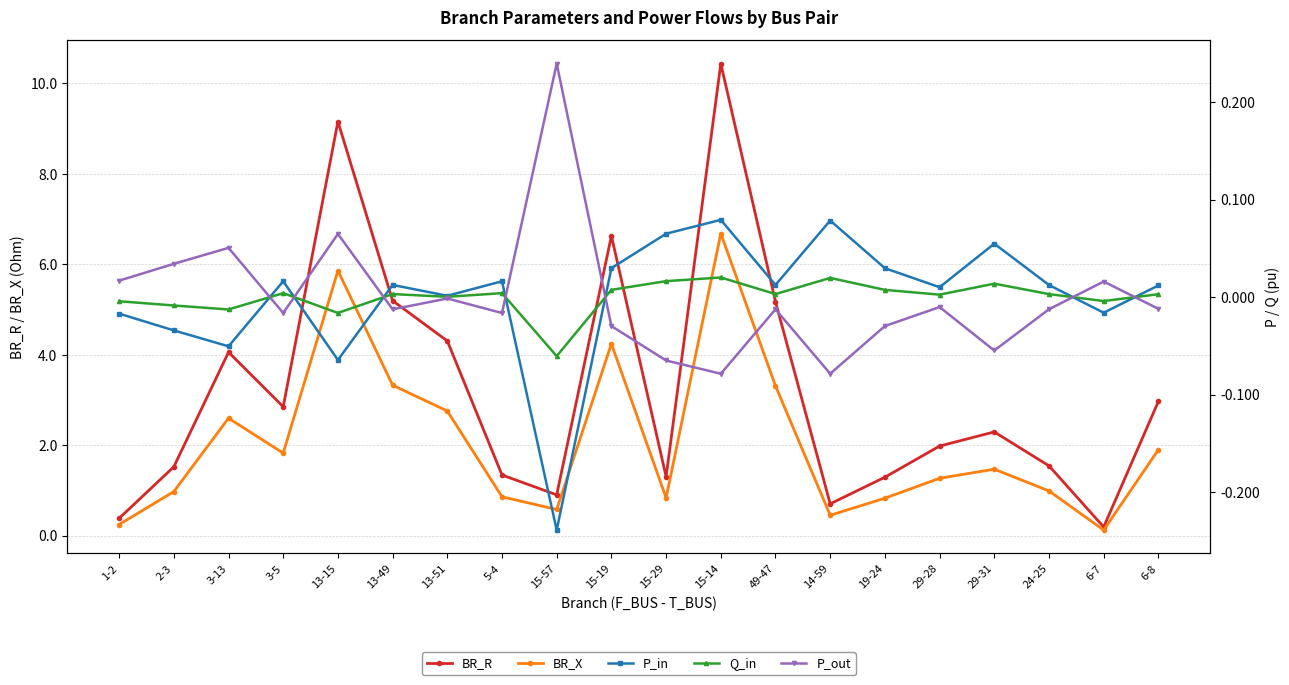

What is the total value across all series at 15-14?

17.1